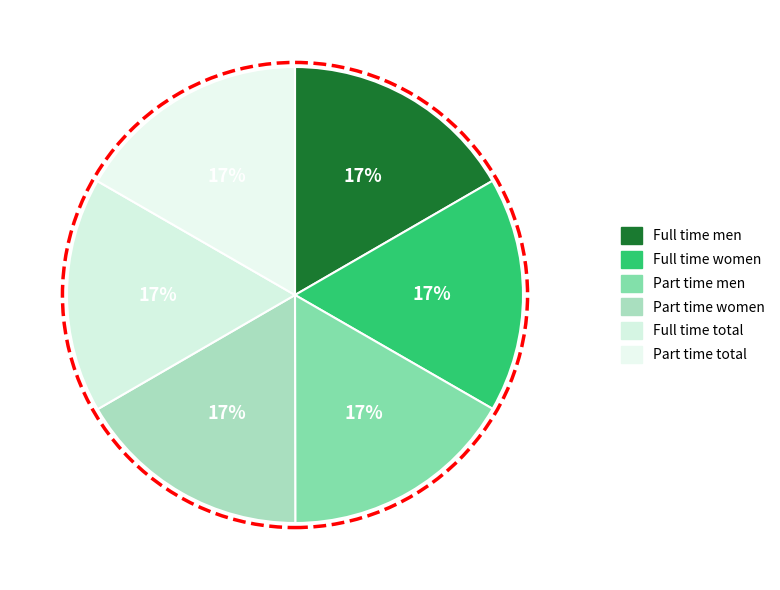

Is it true that Part time total is 17% of the pie?

True